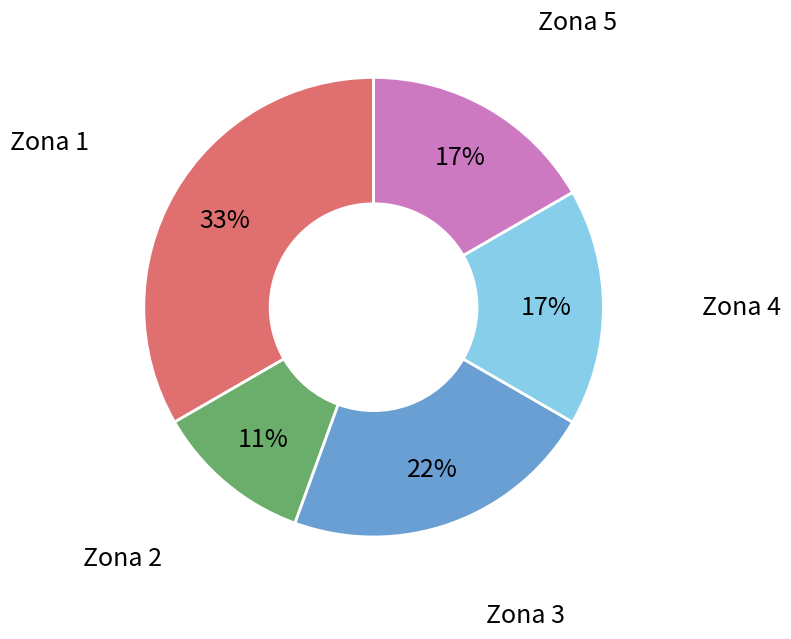

Approximately how many times larger is the value at Zona 5 compared to Zona 4?

1.0